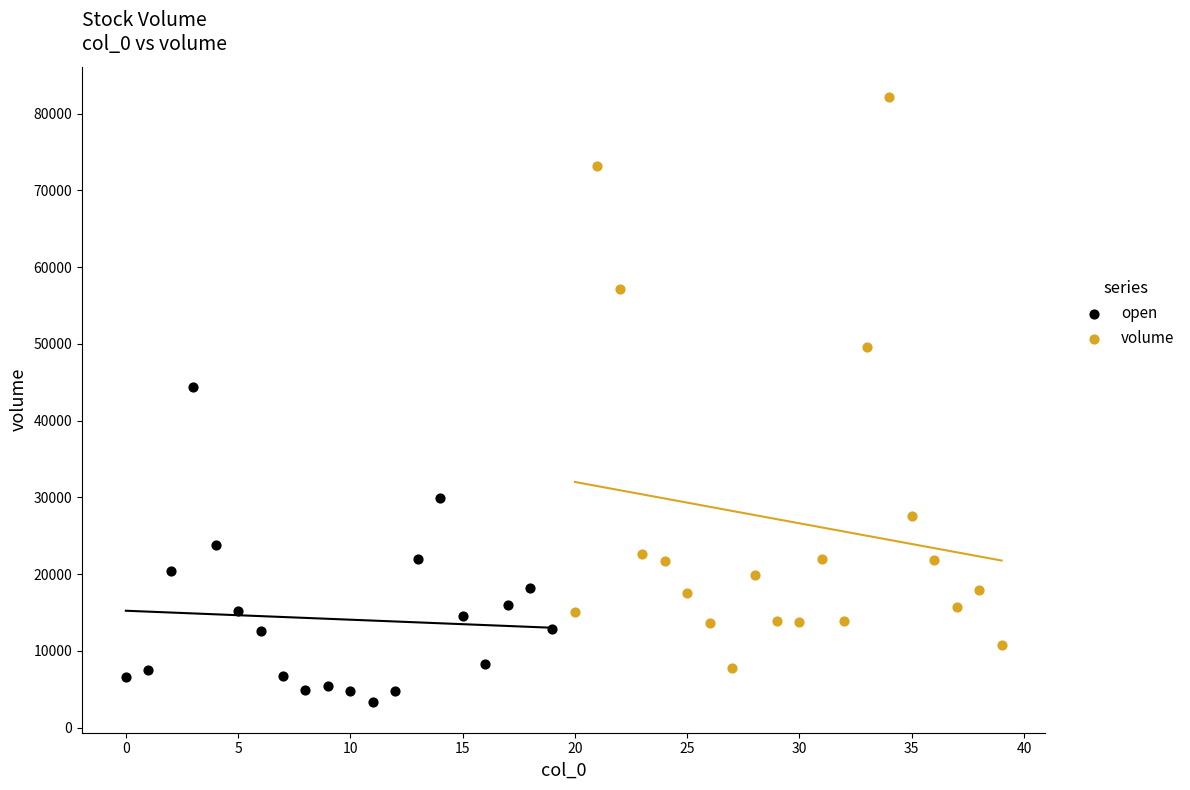

Which series reaches the minimum Y coordinate?

open